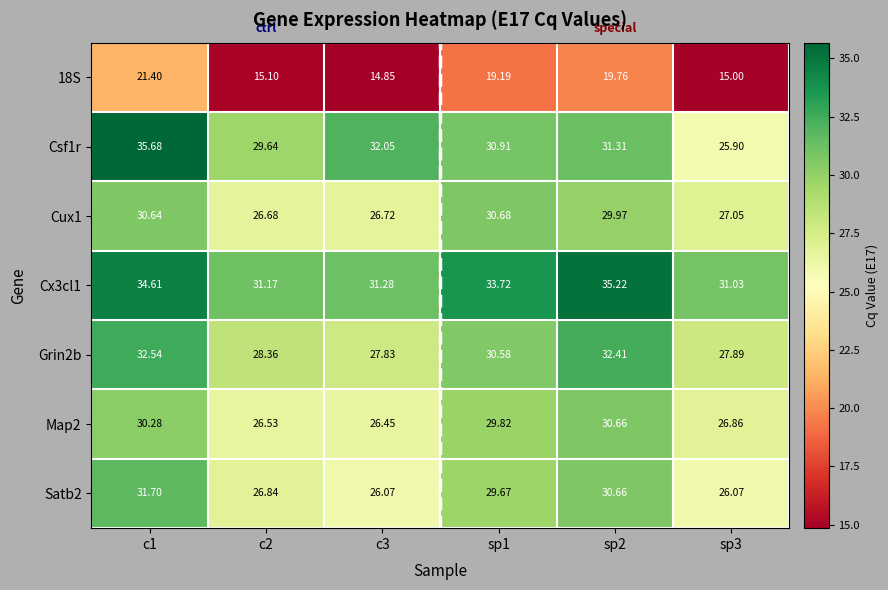

Is the value of Grin2b at c3 greater than the value of Map2 at c1?

No